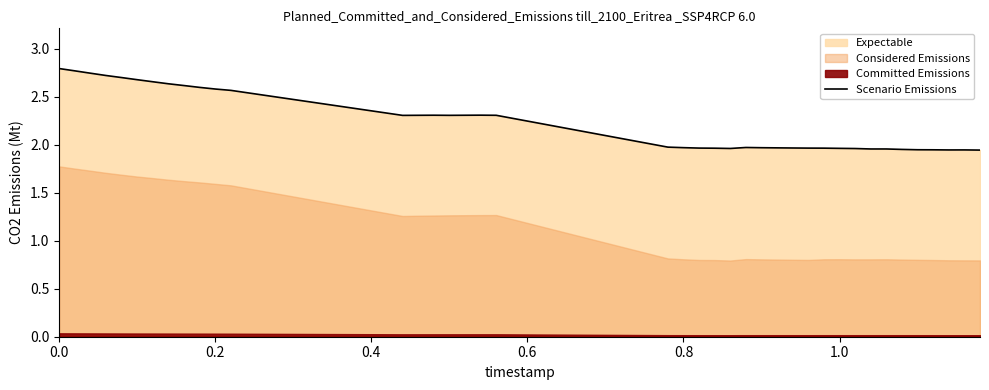

How many lines are shown in the chart?

1